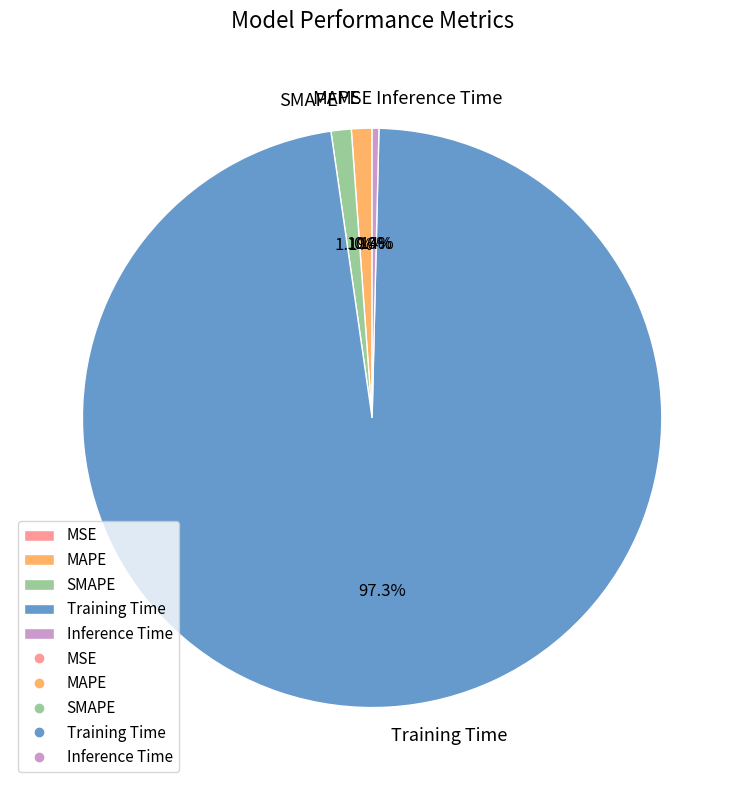

Which slice is the largest?

Training Time